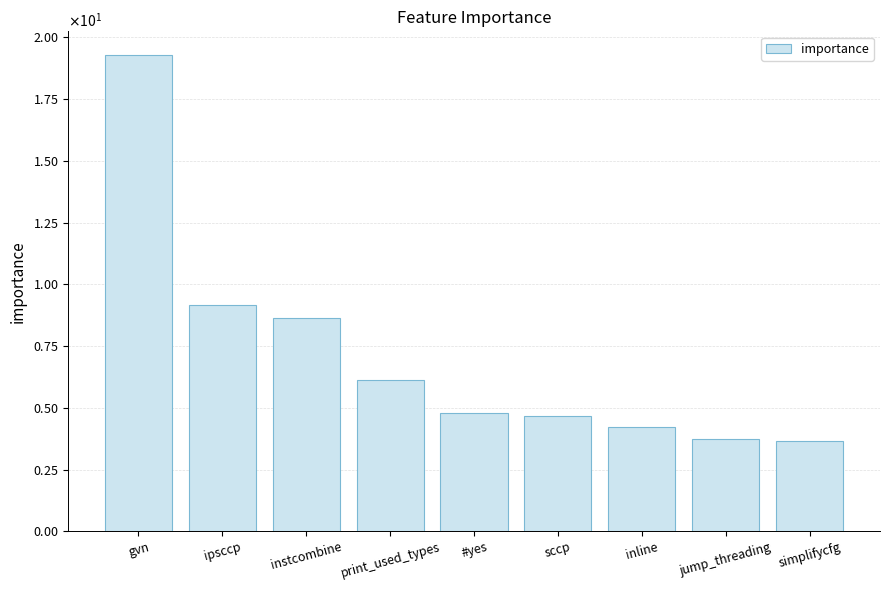

The chart shows a value of 8.6 at instcombine. True or false?

True